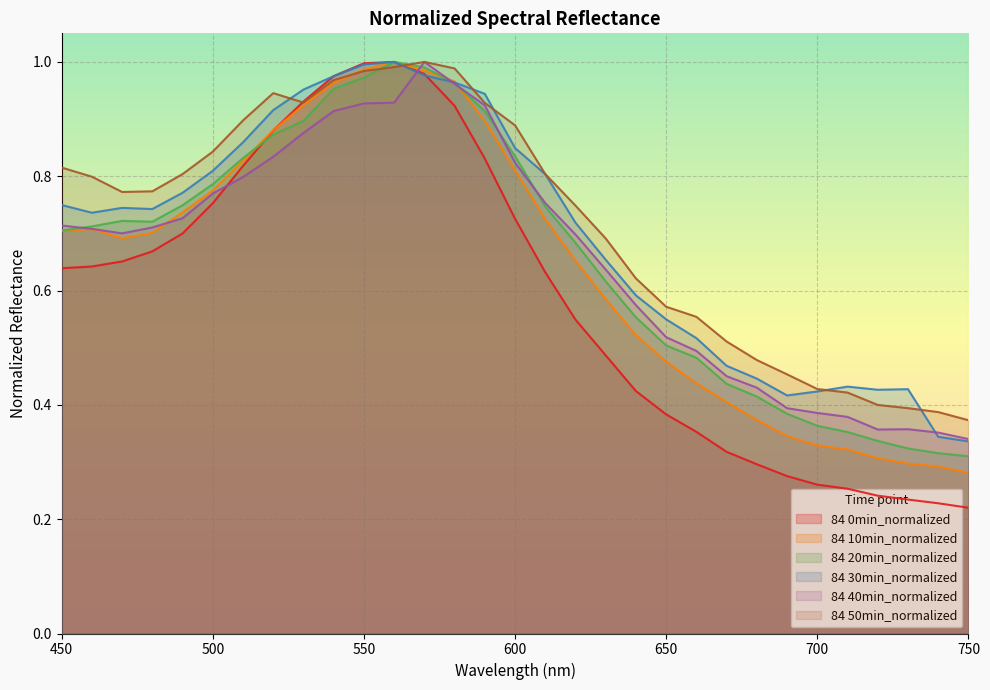

How many lines are shown in the chart?

6